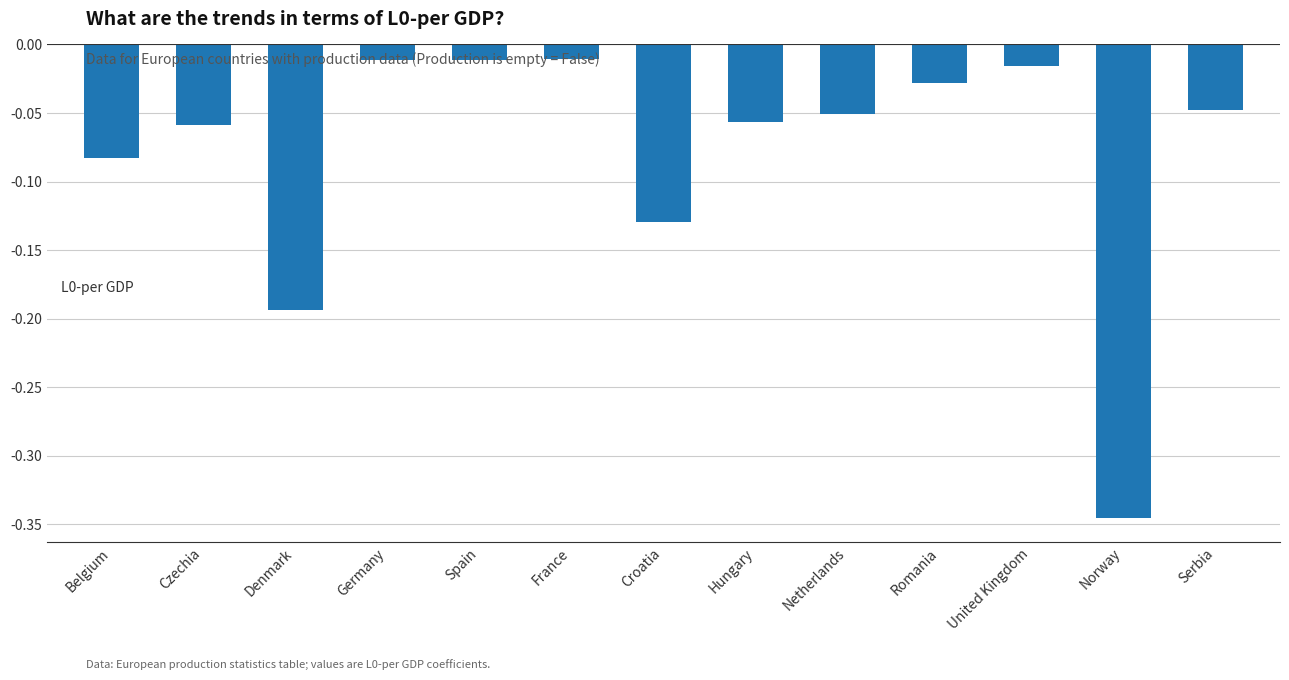

Is it true that the value at Czechia is -0.0?

False